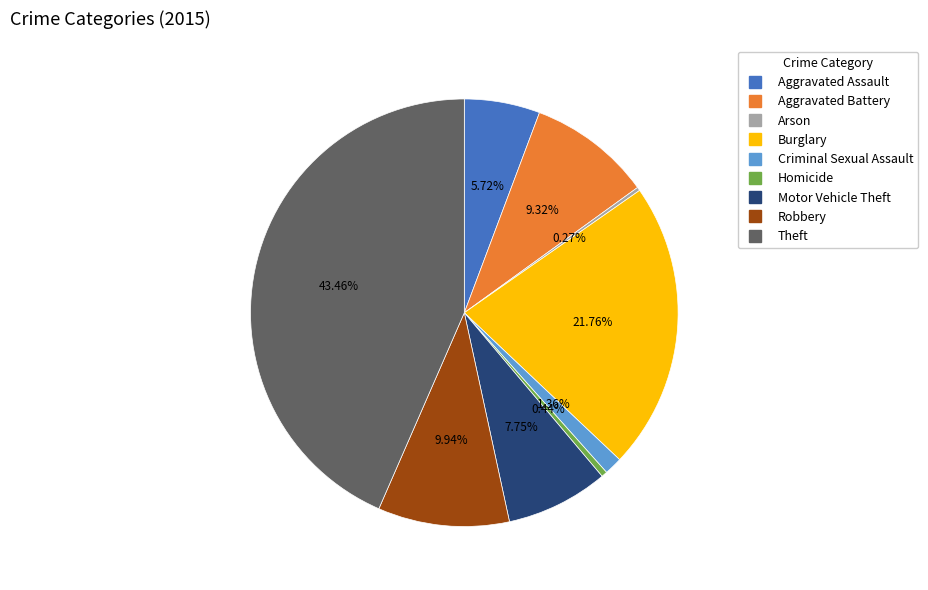

Is there any slice that represents more than half of the pie?

No